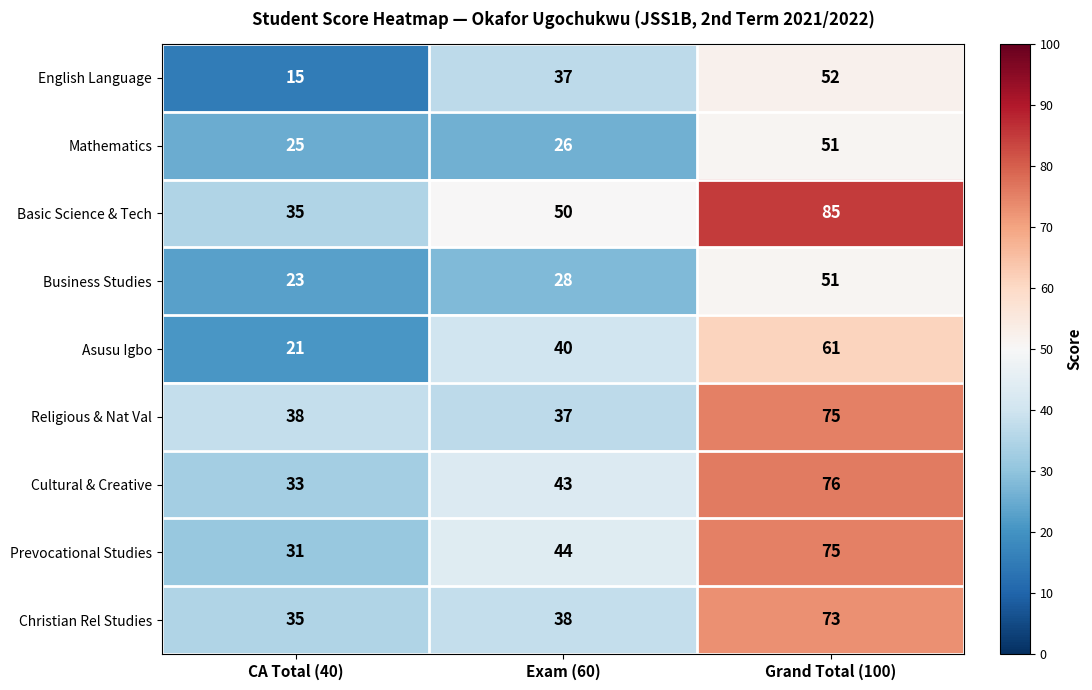

What is the difference between the highest and lowest values at CA Total (40)?

23